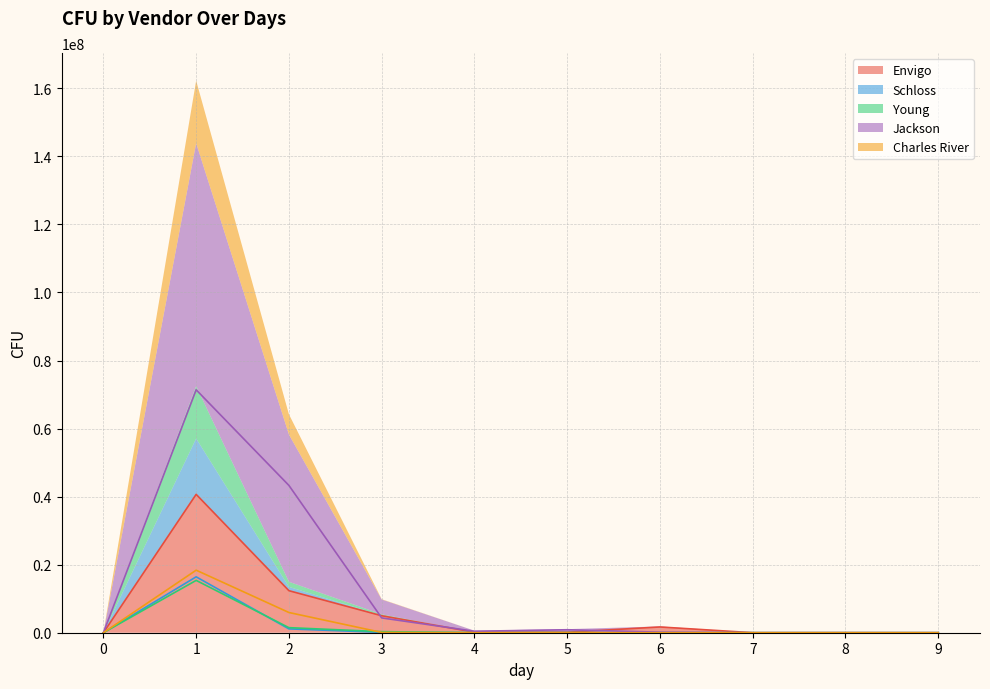

What is the sum of all Jackson values?

120503085.7